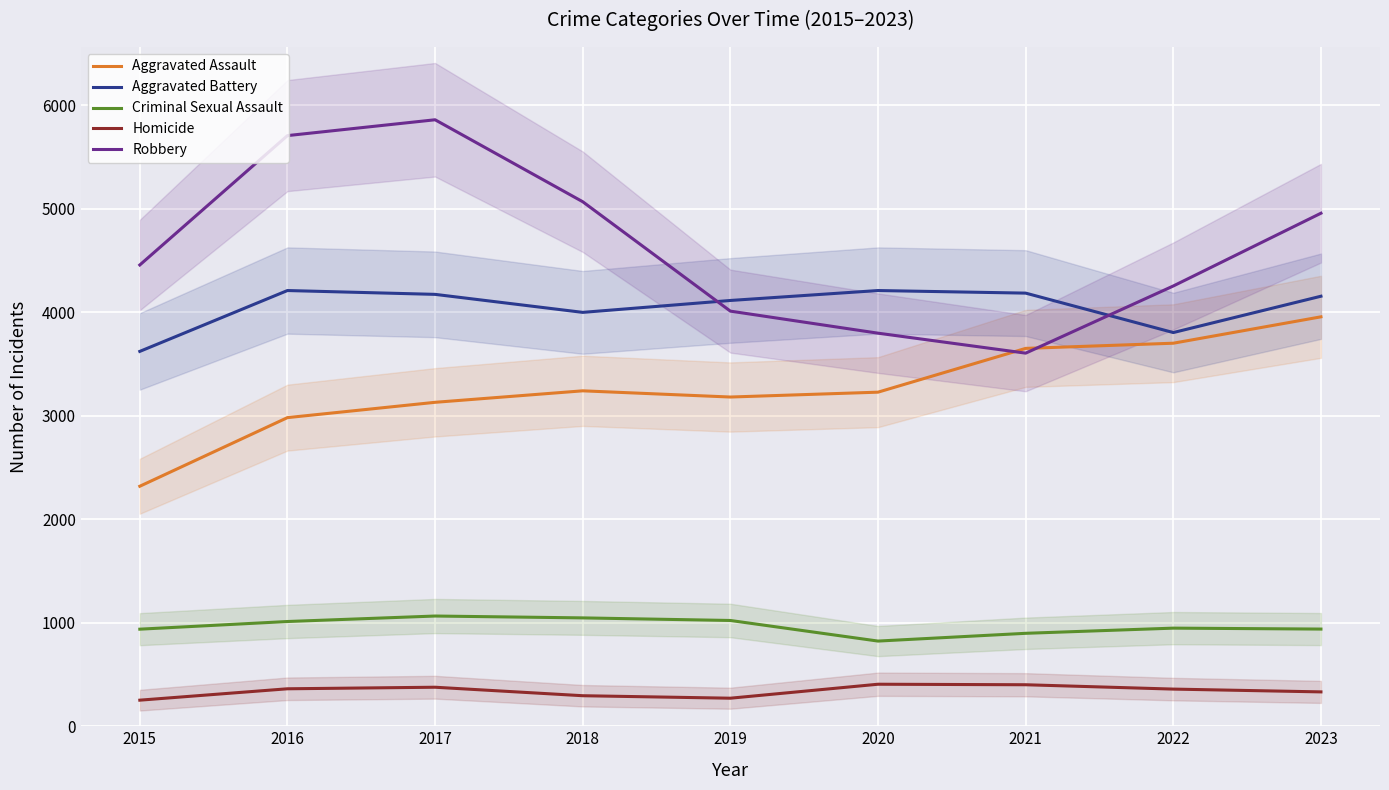

Rank the categories by Homicide value from highest to lowest.

2020, 2021, 2017, 2016, 2022, 2023, 2018, 2019, 2015